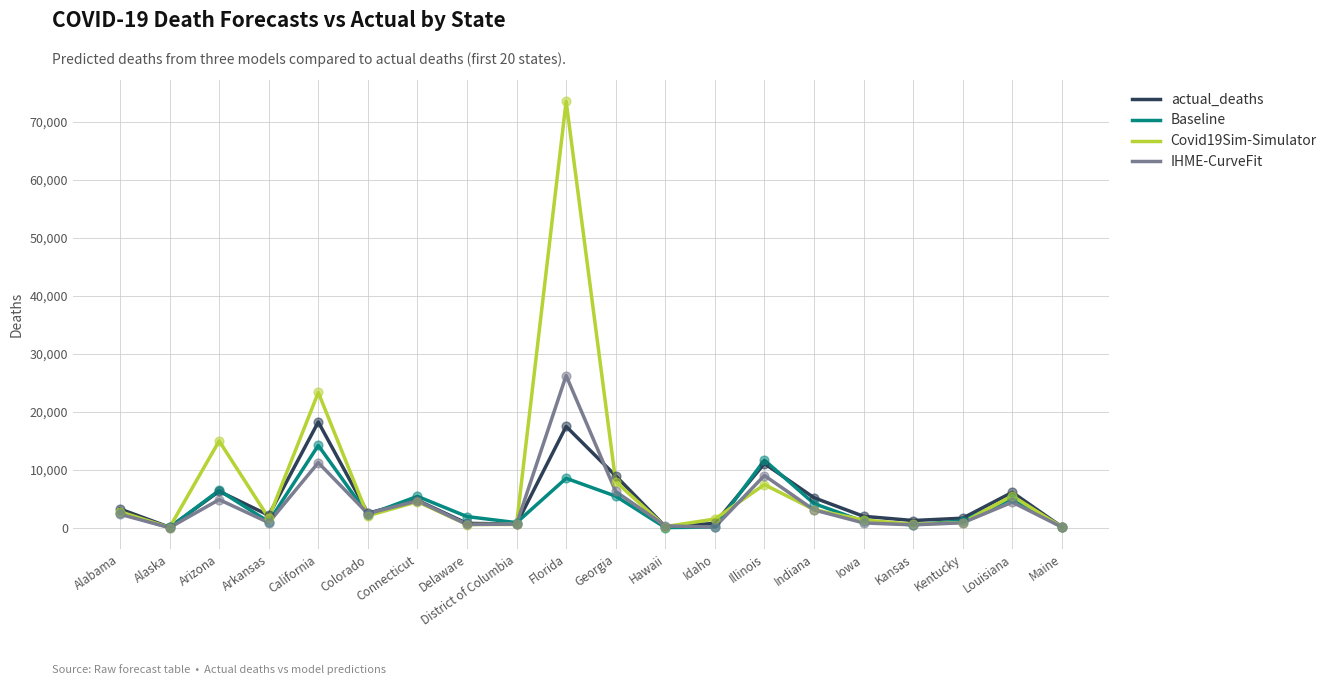

Which series has the largest range (max minus min)?

Covid19Sim-Simulator